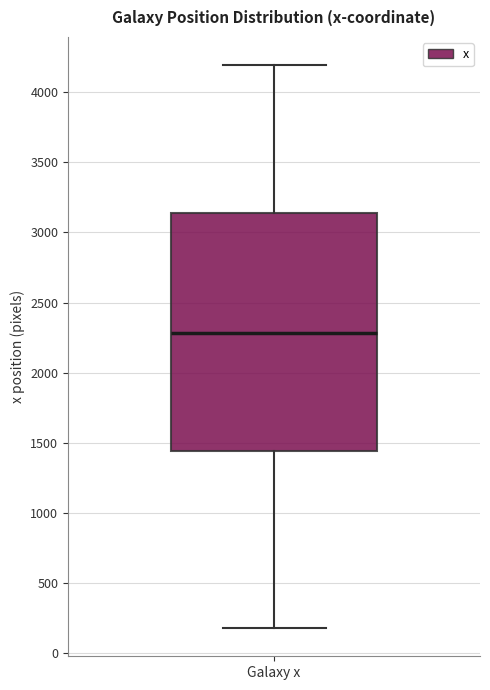

Where is the lower edge of the box for Galaxy x on the y-axis? The values are not printed on the chart, so give them approximately, as read against the axis.

1450